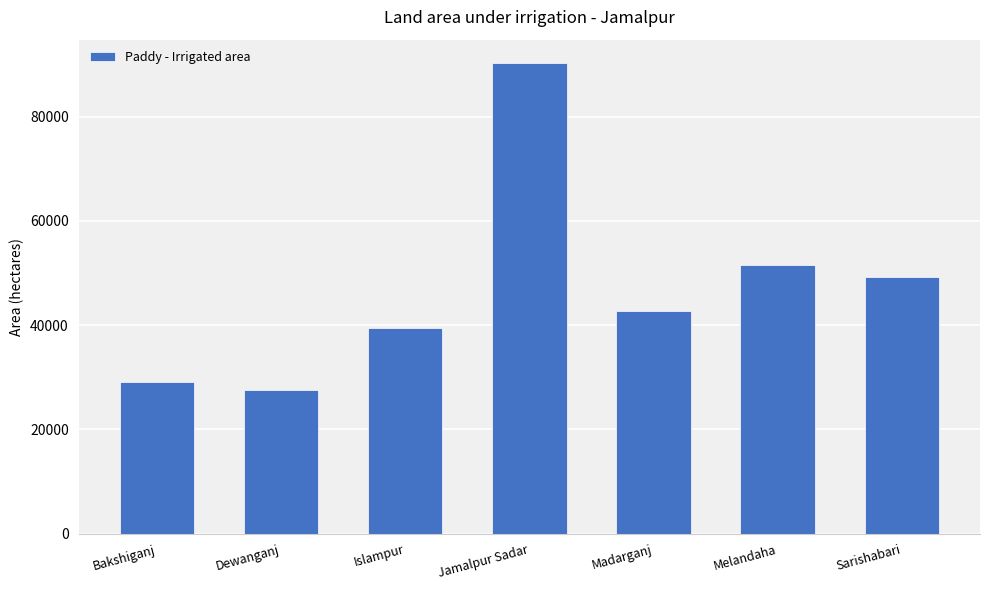

Approximately how many times larger is the value at Melandaha compared to Bakshiganj?

1.8